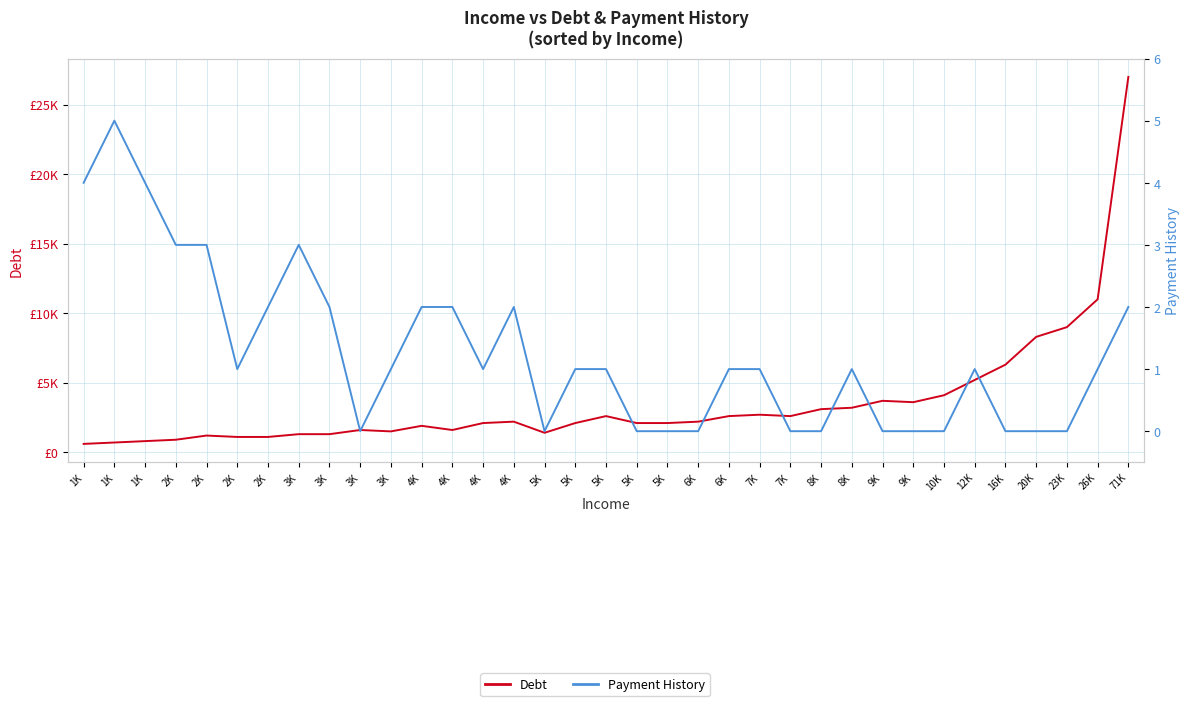

How many interior local peaks does the Payment History series have?

5